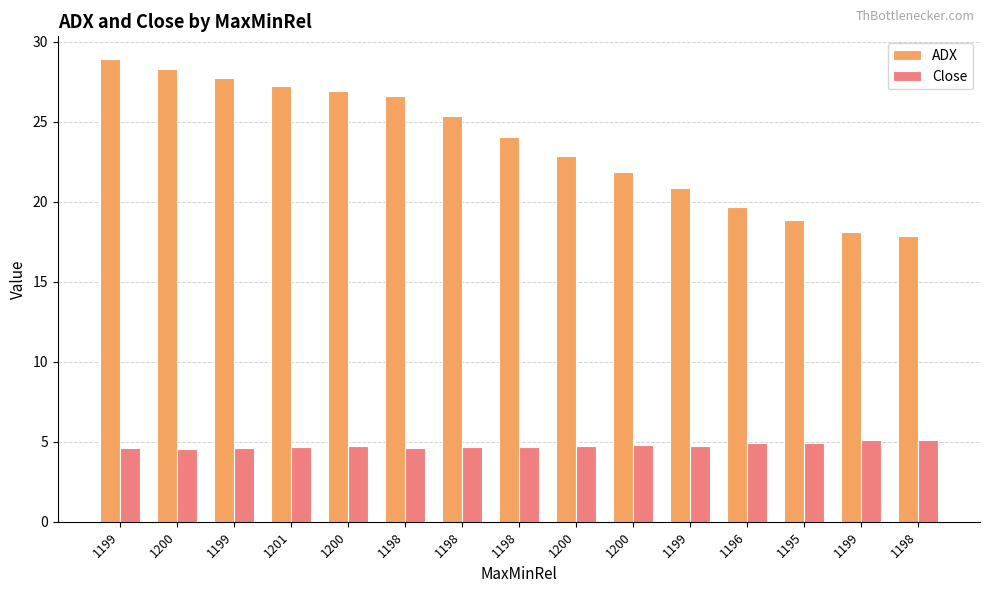

Count the Close values in the range 4 to 5.

13